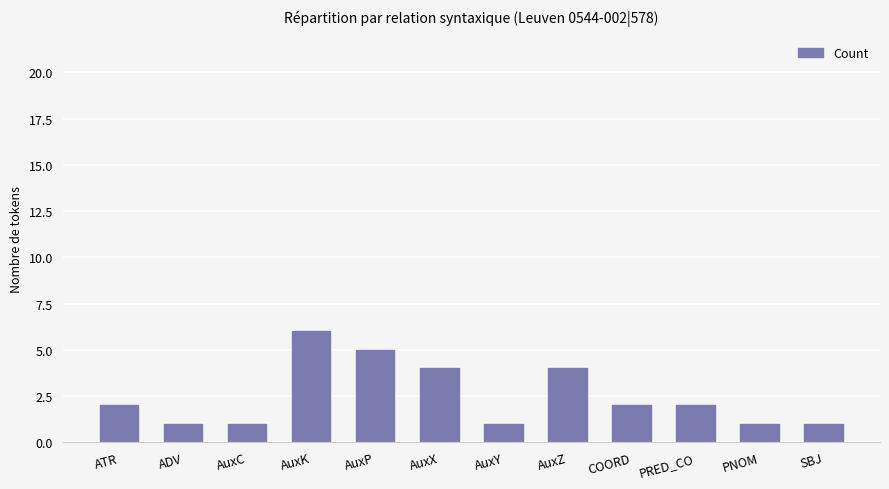

Reading right to left, extract all data points from this chart.

SBJ=1	PNOM=1	PRED_CO=2	COORD=2	AuxZ=4	AuxY=1	AuxX=4	AuxP=5	AuxK=6	AuxC=1	ADV=1	ATR=2